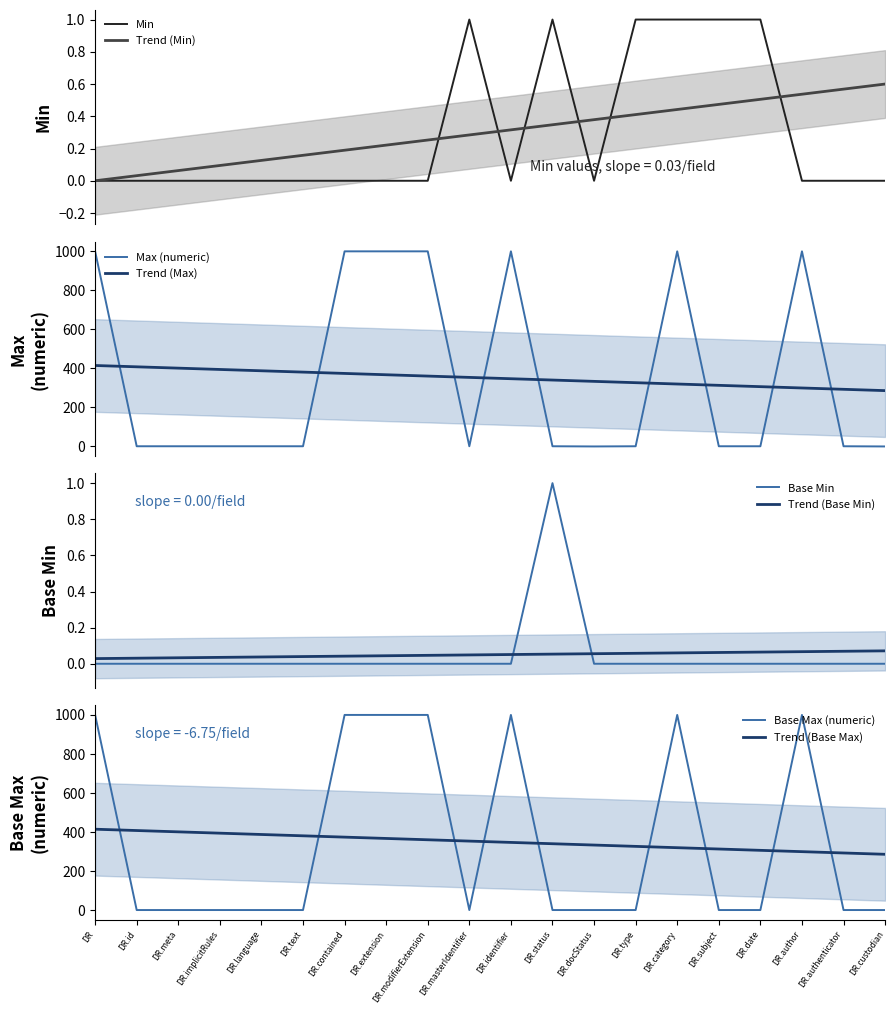

The value of Trend (Base Max) at DR is 414.5. True or false?

True